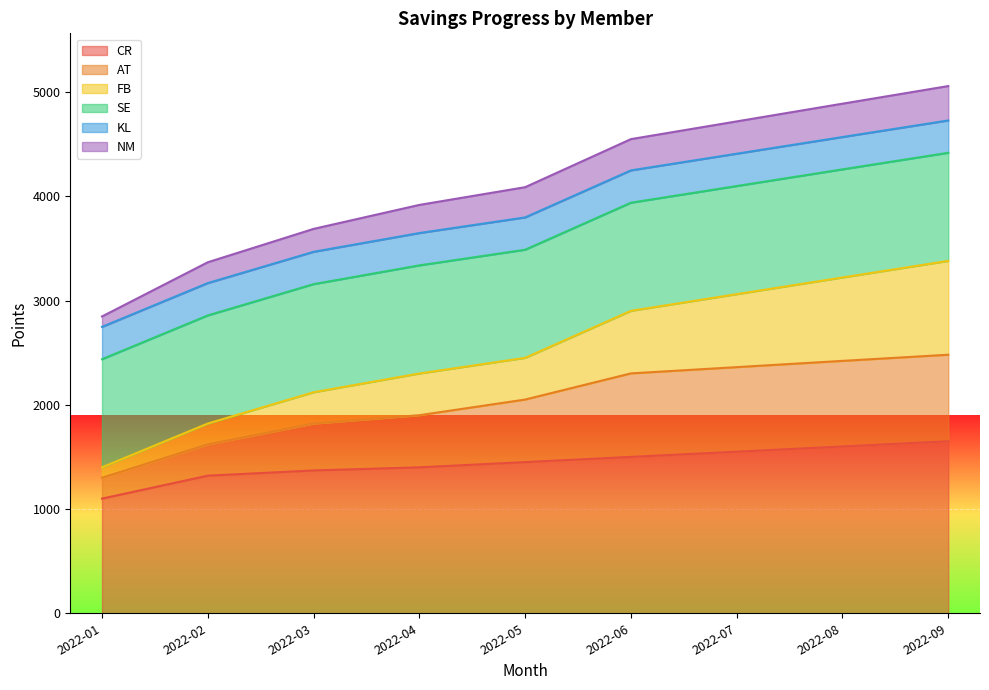

What is the value of the AT point at the 4th from the left?

1900